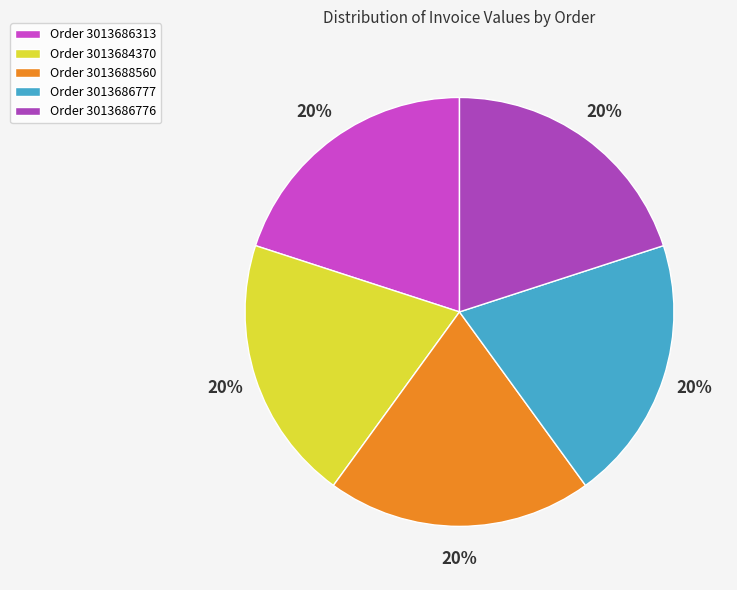

How many segments does this pie chart have?

5